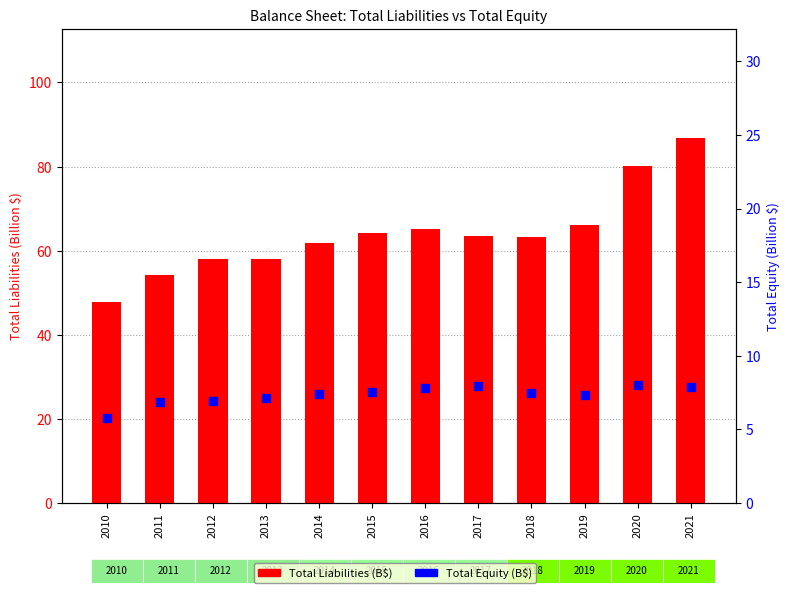

Which series reaches the minimum Y coordinate?

Total Equity (B$)